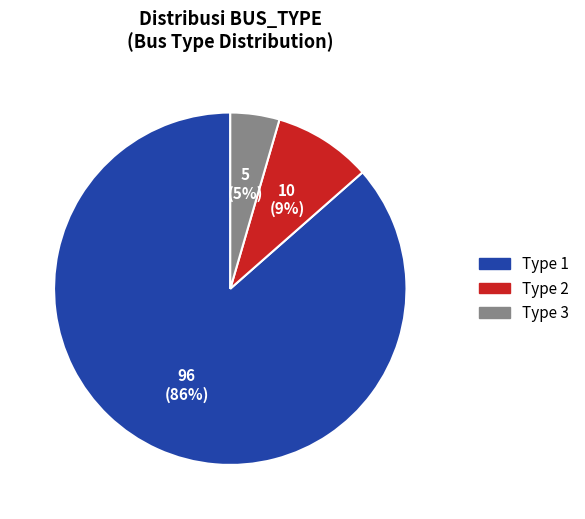

What percentage is the Type 3 slice, to the nearest percent?

5%